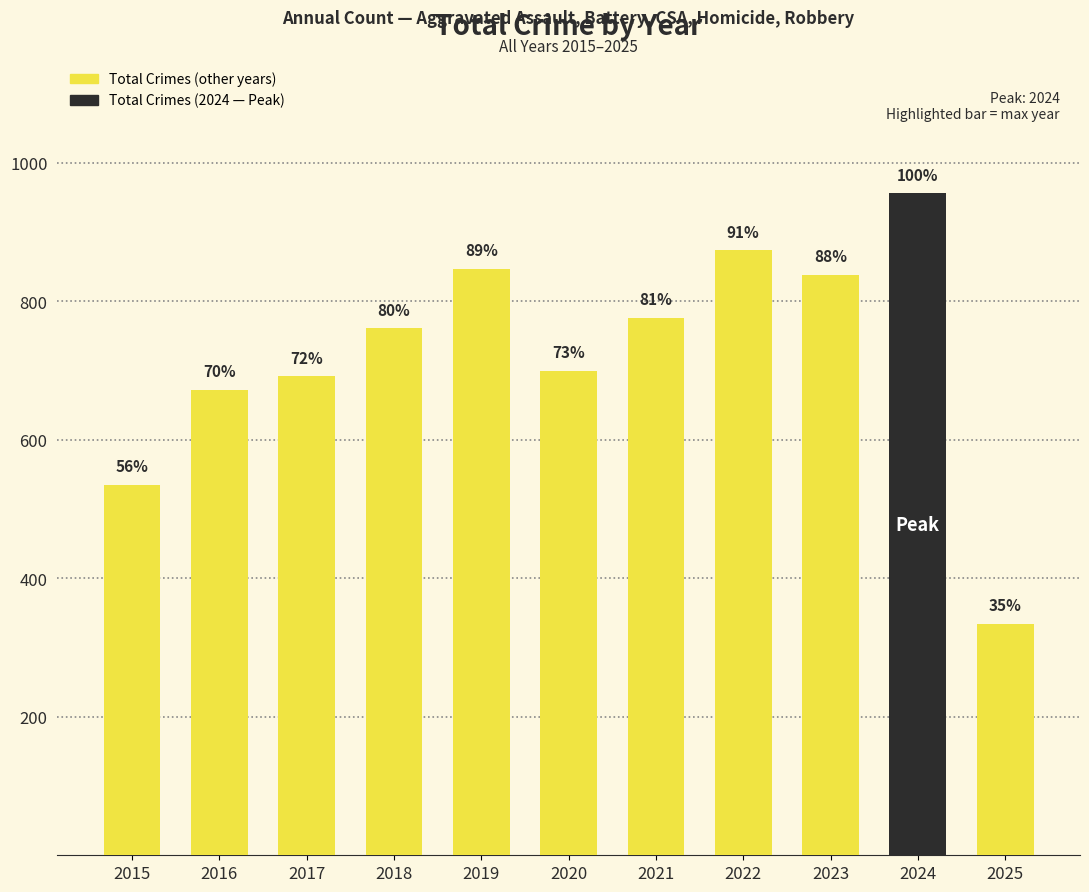

What is the smallest value displayed?

334